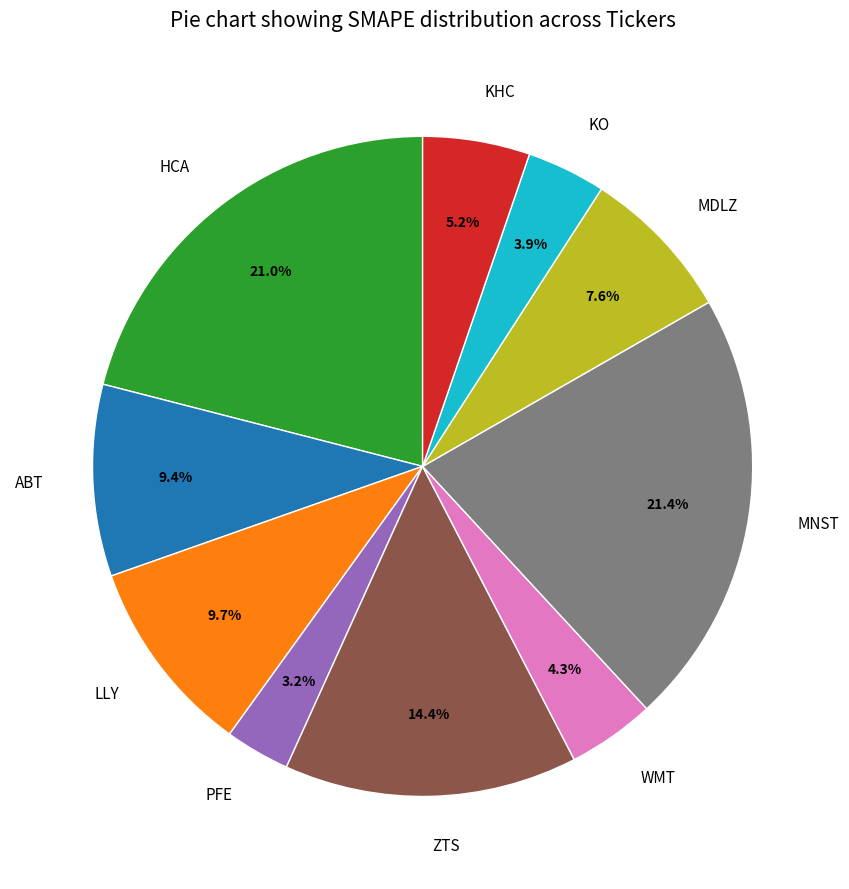

How many slices are in this pie chart?

10